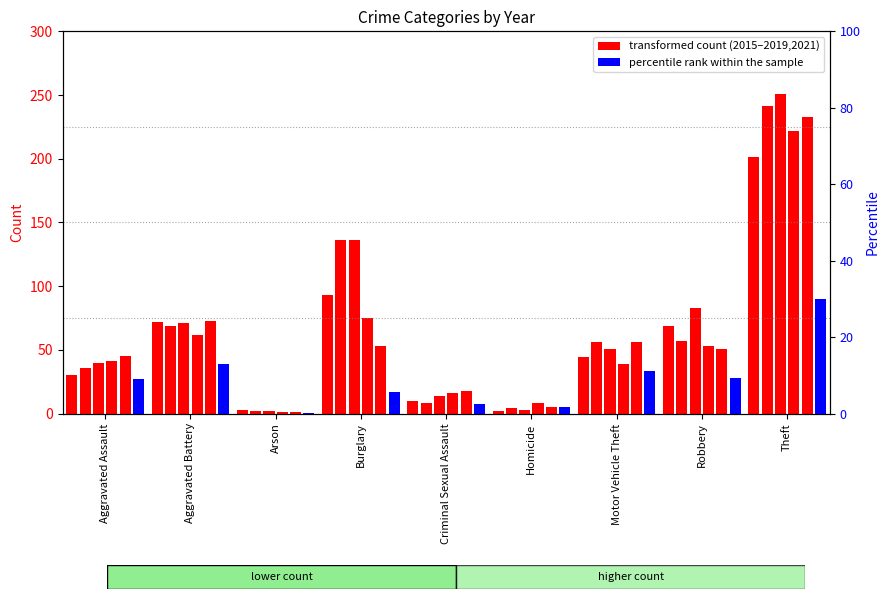

The 2018 series shows 11.0 at Aggravated Assault. True or false?

False